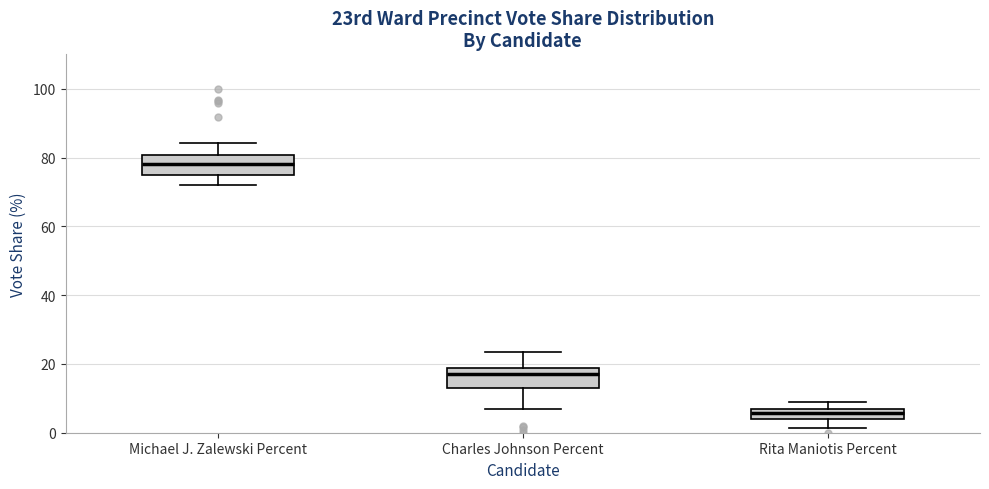

Where is the lower edge of the box for Michael J. Zalewski Percent on the y-axis? The values are not printed on the chart, so give them approximately, as read against the axis.

74